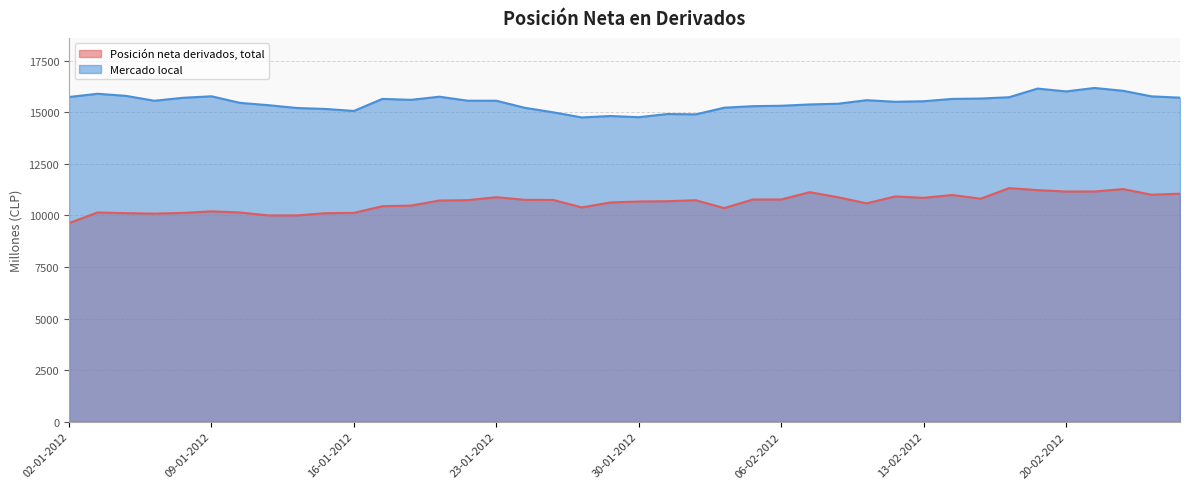

Which category has the highest value in the Posición neta derivados, total series?

16-02-2012